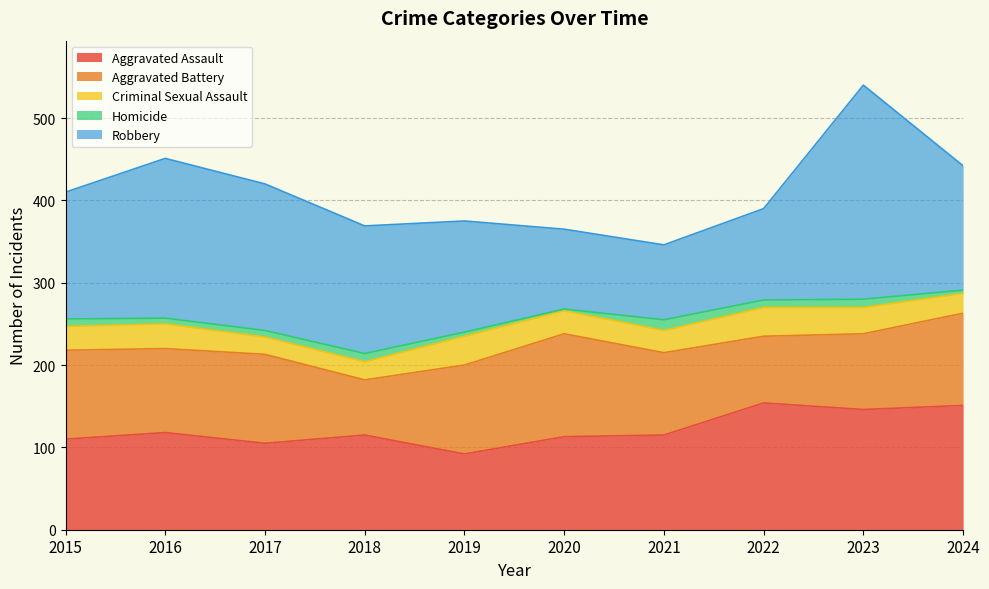

Rank the series at 2017 from lowest to highest value.

Homicide, Criminal Sexual Assault, Aggravated Assault, Aggravated Battery, Robbery